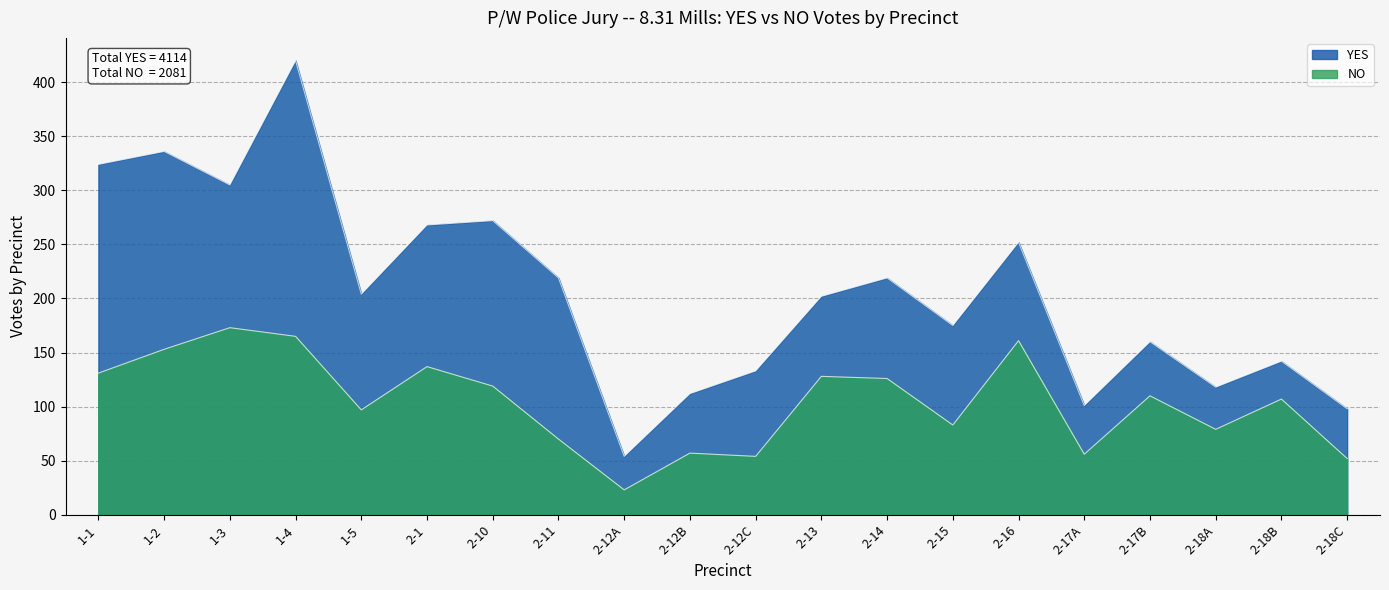

Which has a higher value, 1-5 or 2-18C?

1-5